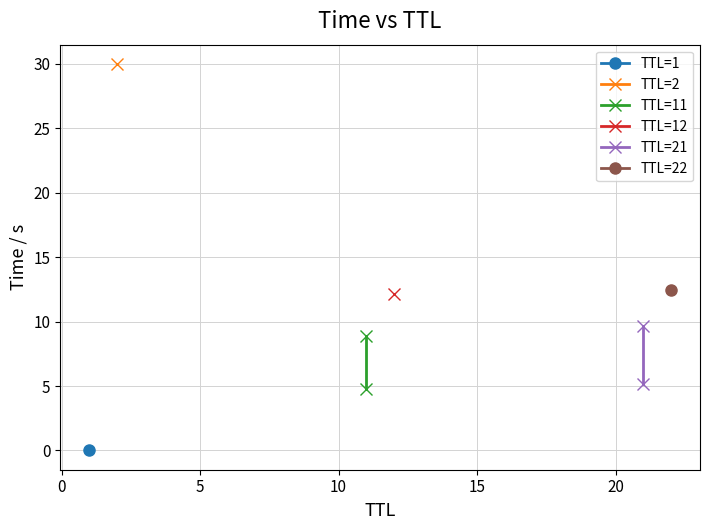

Rank the series at 0 from highest to lowest value.

TTL=21, TTL=11